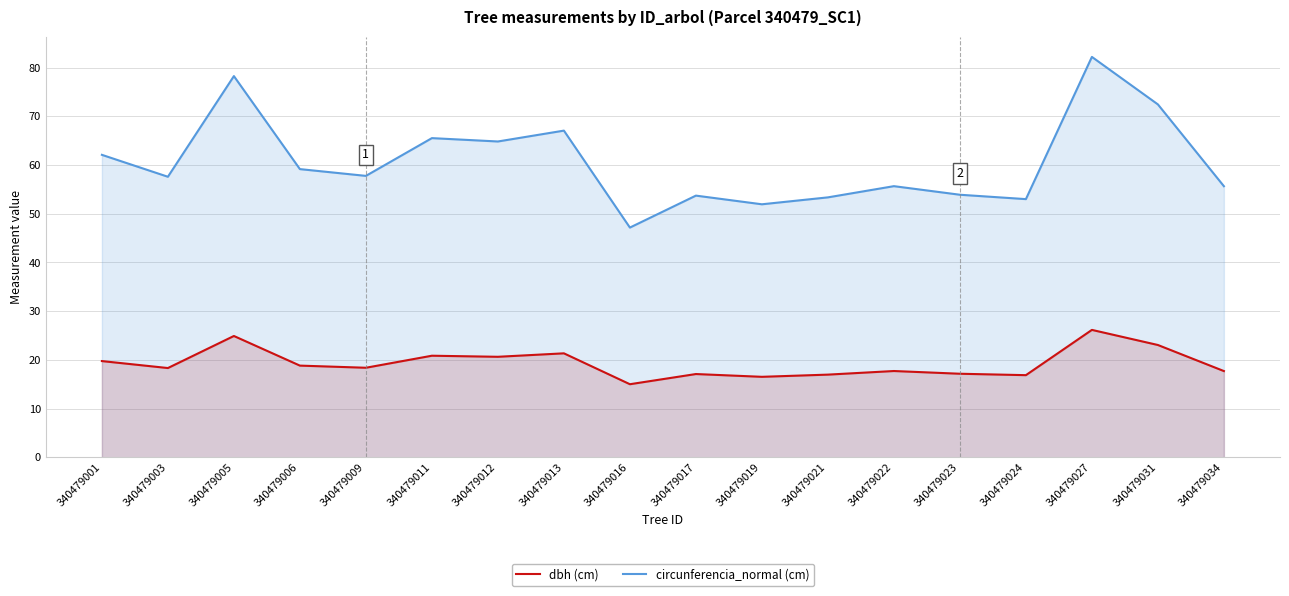

At which category does circunferencia_normal (cm) reach its first local peak?

340479005